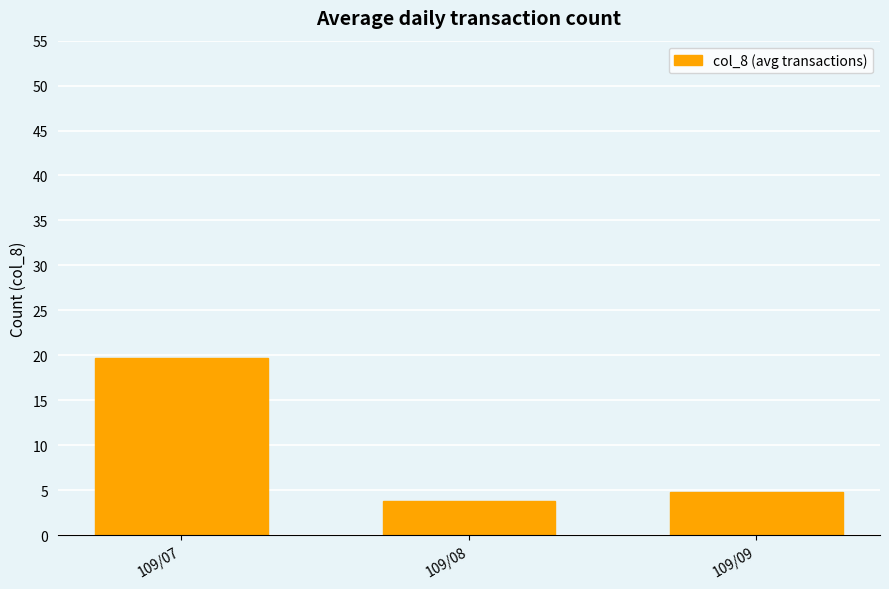

Where does the data first go above 4?

109/07